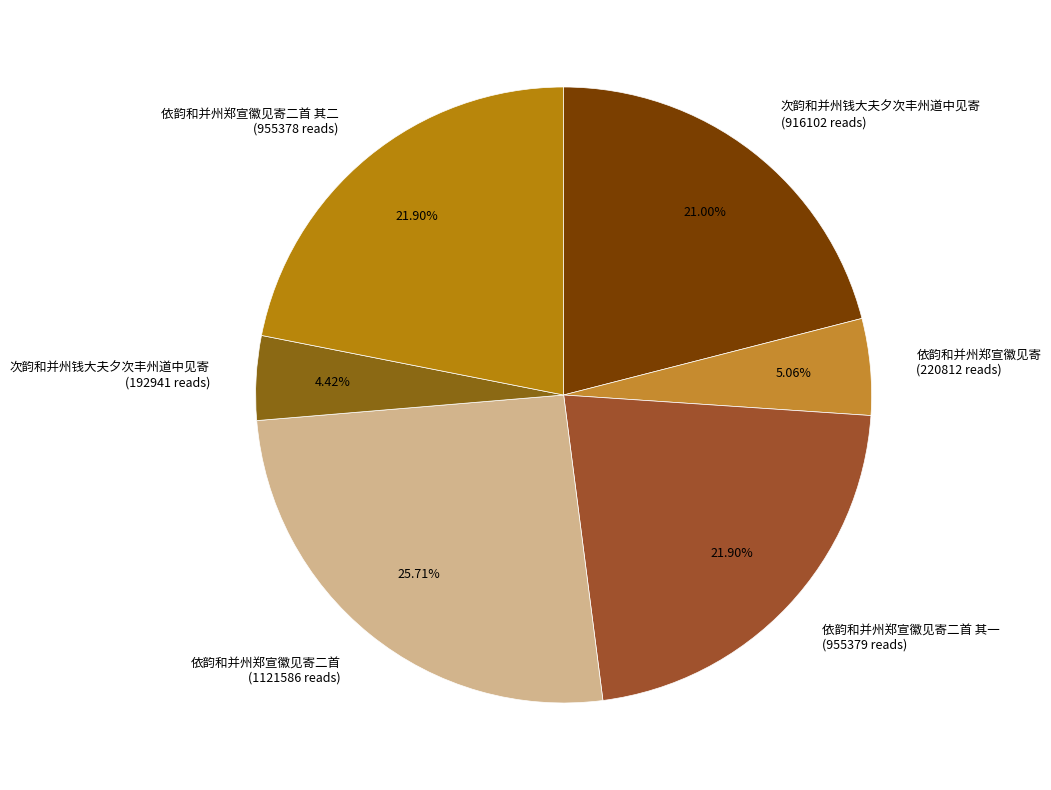

What is the ratio of the value at 依韵和并州郑宣徽见寄二首 其二 (955378 reads) to the value at 次韵和并州钱大夫夕次丰州道中见寄 (916102 reads)?

1.0